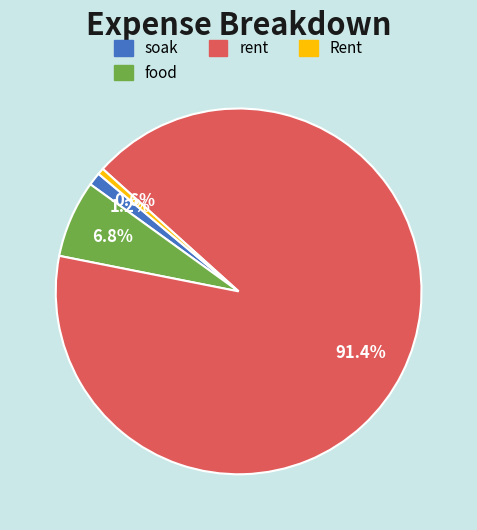

Count the number of slices in the pie.

4